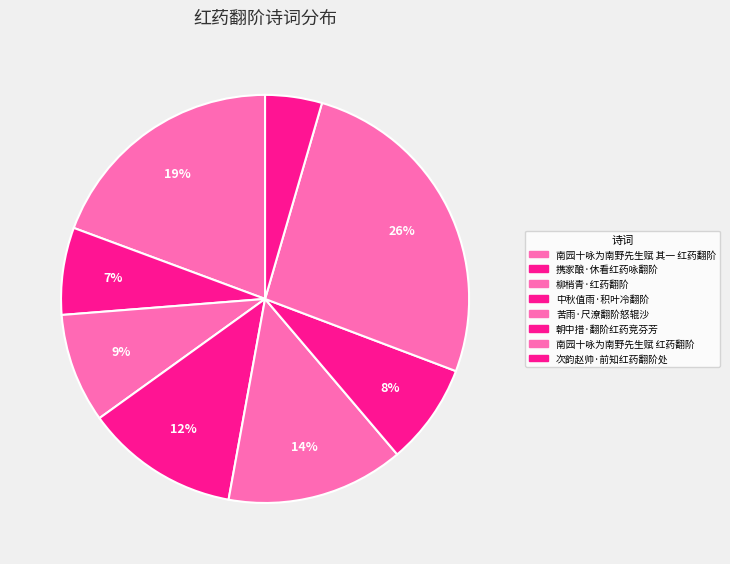

Is it true that 携家酿·休看红药咏翻阶 is 7% of the pie?

True